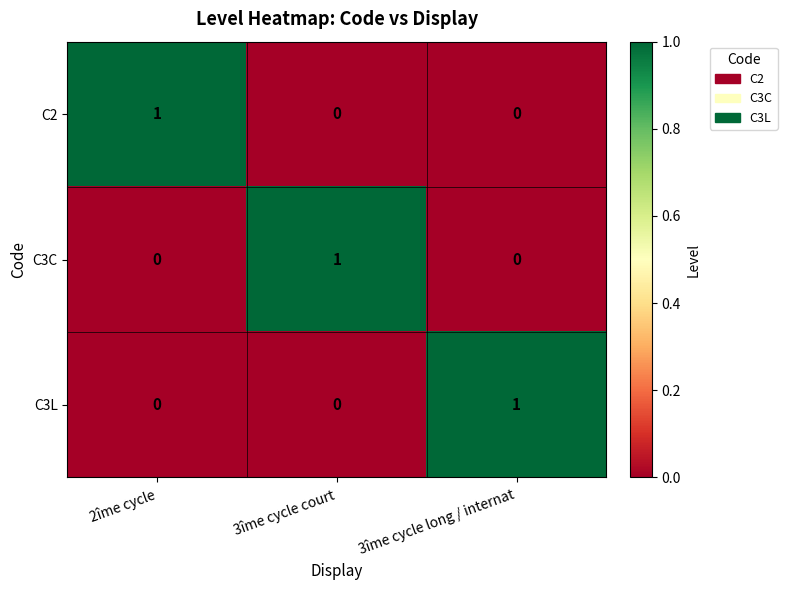

The value of C2 at 2îme cycle is 1. True or false?

True